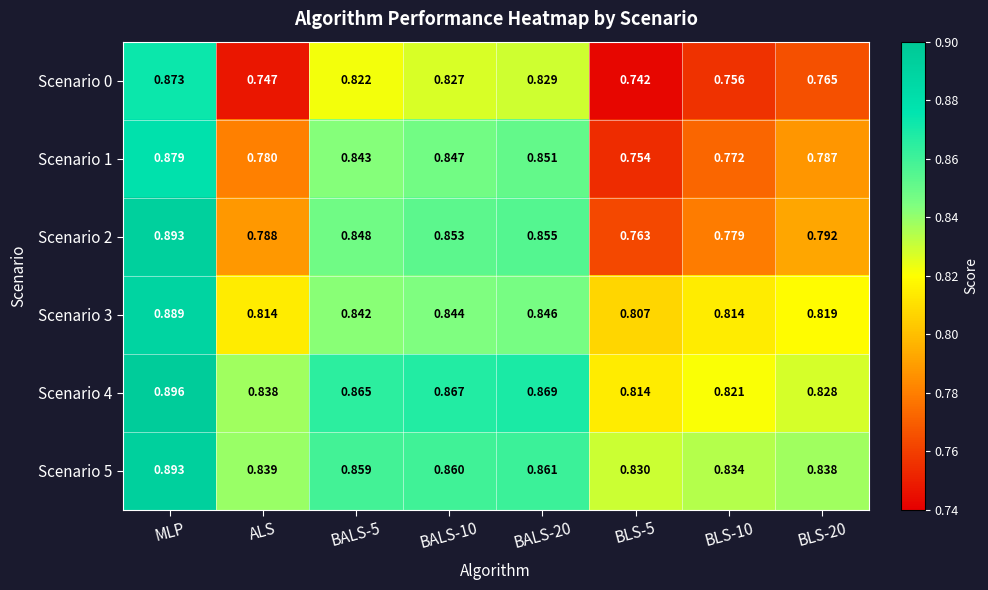

Which label corresponds to the smallest value in the chart?

BLS-5